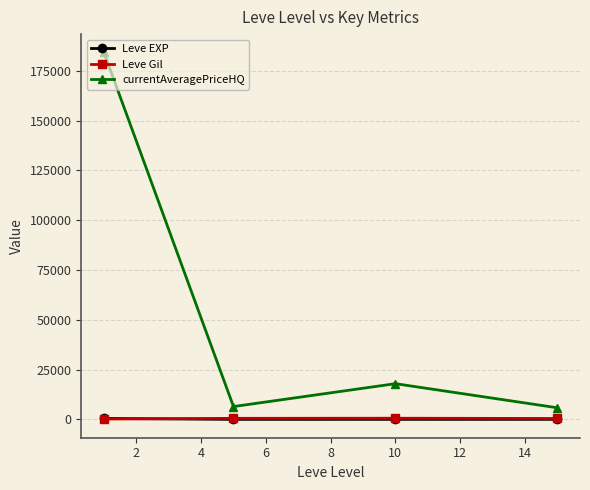

Which series has the largest range (max minus min)?

currentAveragePriceHQ